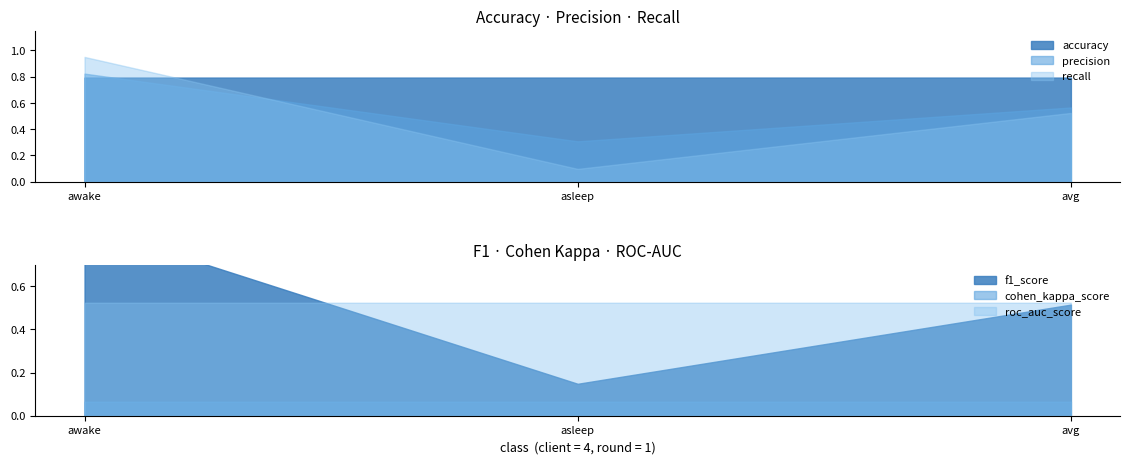

Reading left to right, what are all the values shown in this chart?

accuracy: 0.8	0.8	0.8
precision: 0.8	0.3	0.6
recall: 1.0	0.1	0.5
f1_score: 0.9	0.1	0.5
cohen_kappa_score: 0.1	0.1	0.1
roc_auc_score: 0.5	0.5	0.5